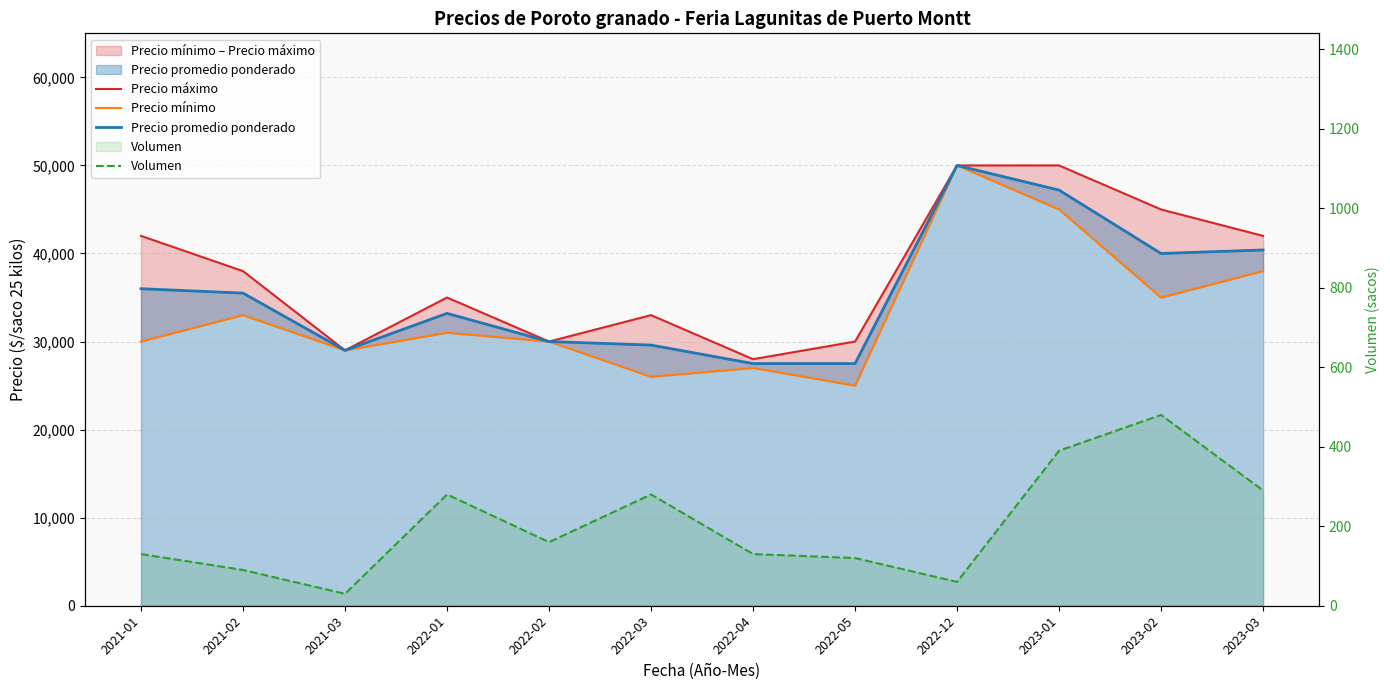

True or false: Precio mínimo and Volumen cross at least once.

False